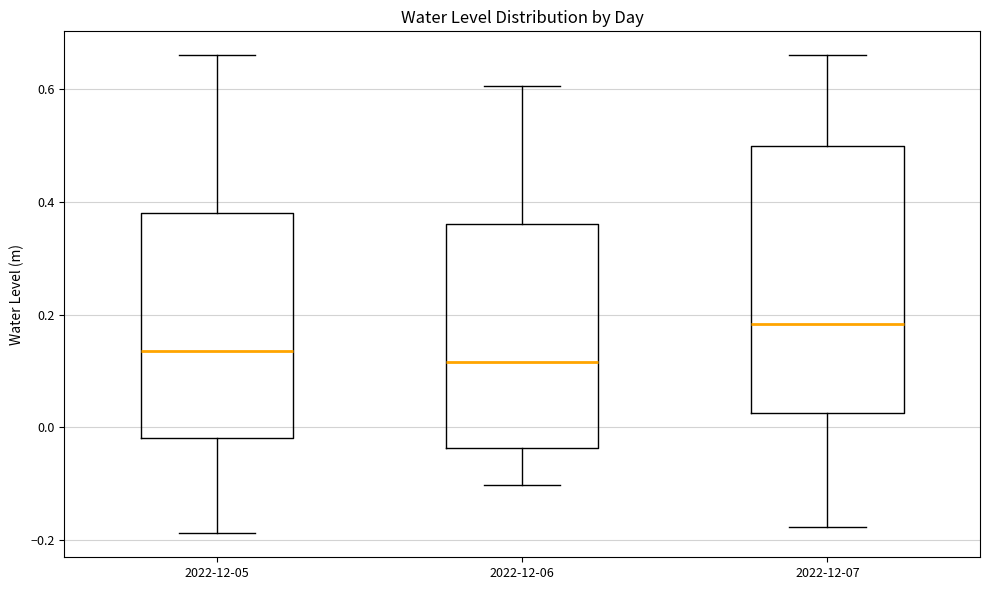

Reading left to right, transcribe this box plot: for each box, give where its median line is, the range the box spans, and where its two whiskers end, as read against the y-axis. The values are not printed on the chart, so give them approximately, as read against the axis.

2022-12-05: median 0.14, box -0.02 to 0.38, whiskers -0.18 to 0.66
2022-12-06: median 0.12, box -0.04 to 0.36, whiskers -0.10 to 0.60
2022-12-07: median 0.18, box 0.02 to 0.50, whiskers -0.18 to 0.66